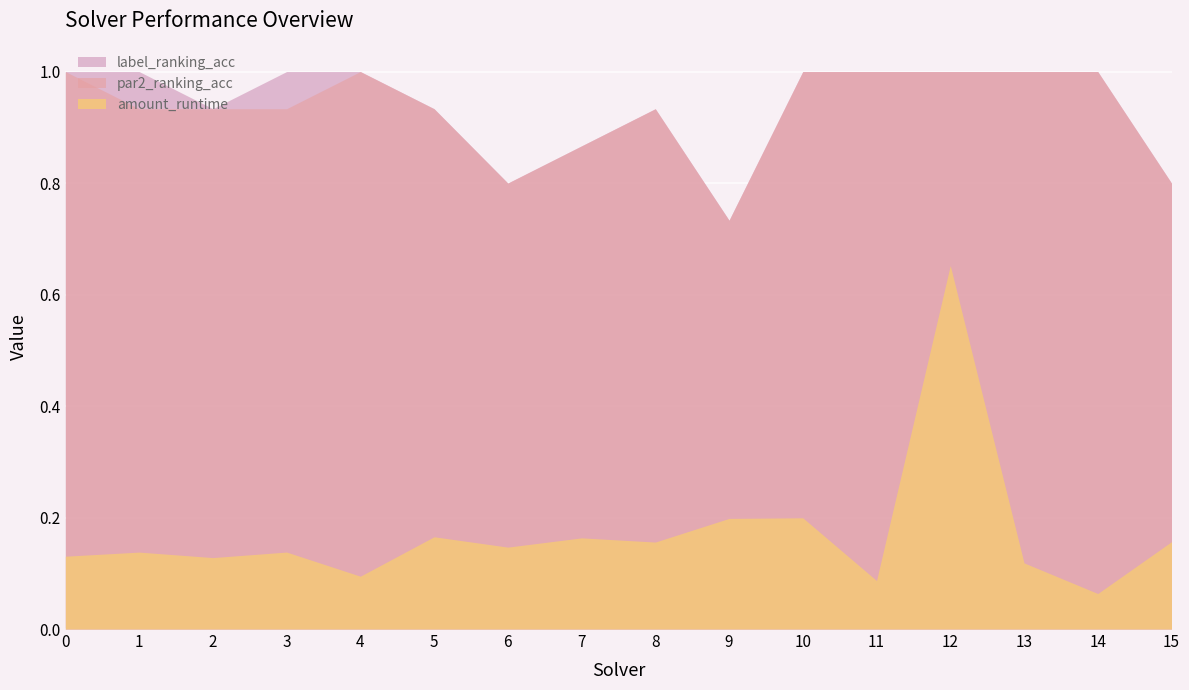

How many lines are shown in the chart?

3